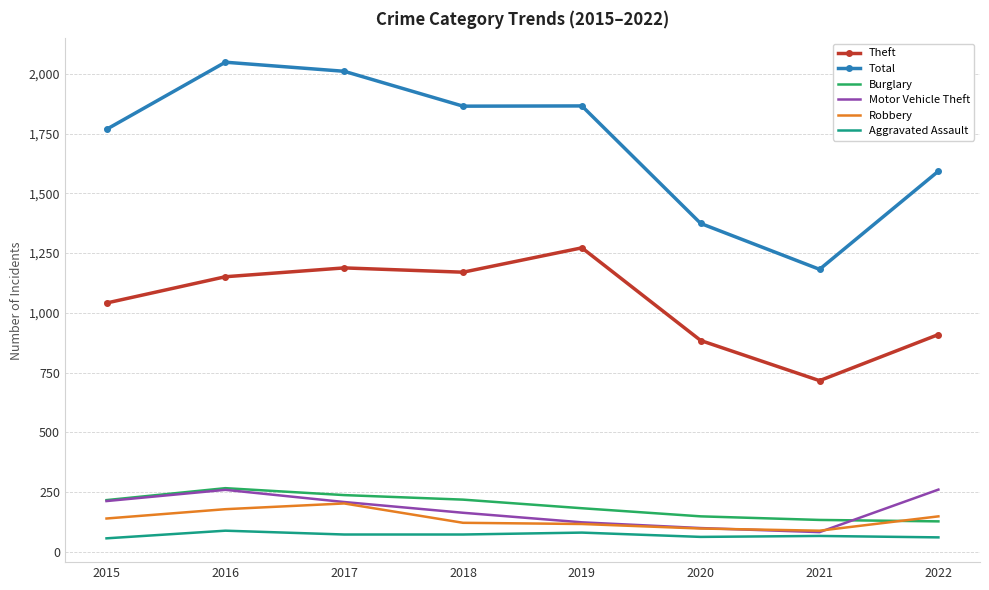

At how many categories does at least one series exceed 130?

8